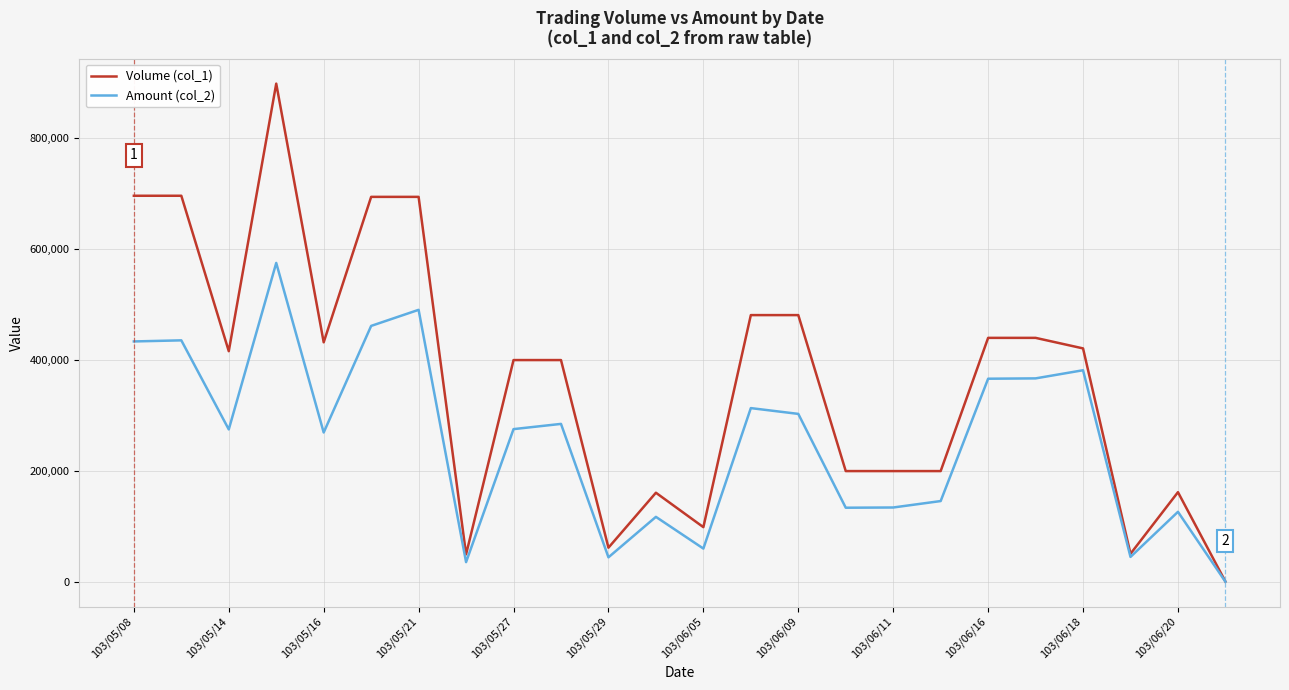

Which series has the largest total across all categories?

Volume (col_1)